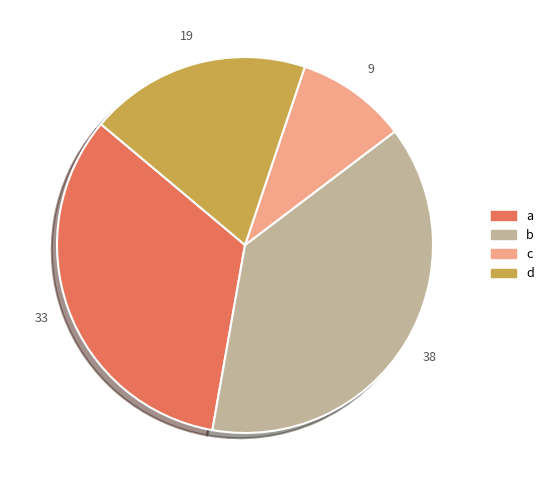

Rank the categories by value from highest to lowest.

b, a, d, c